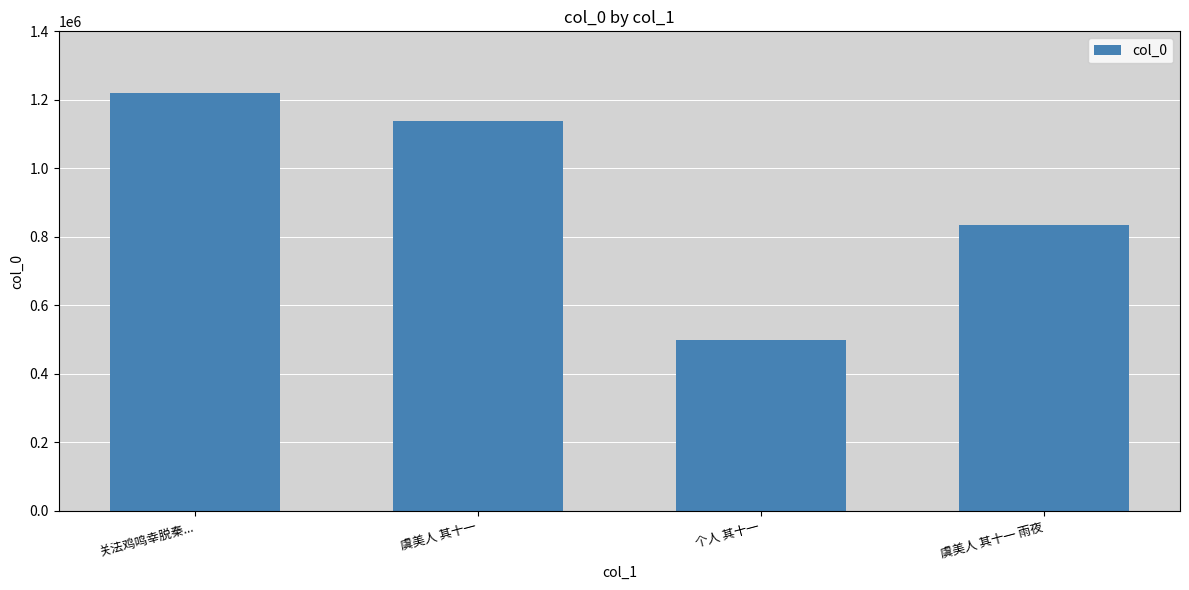

What is the value of the 4th bar from the left?

833701